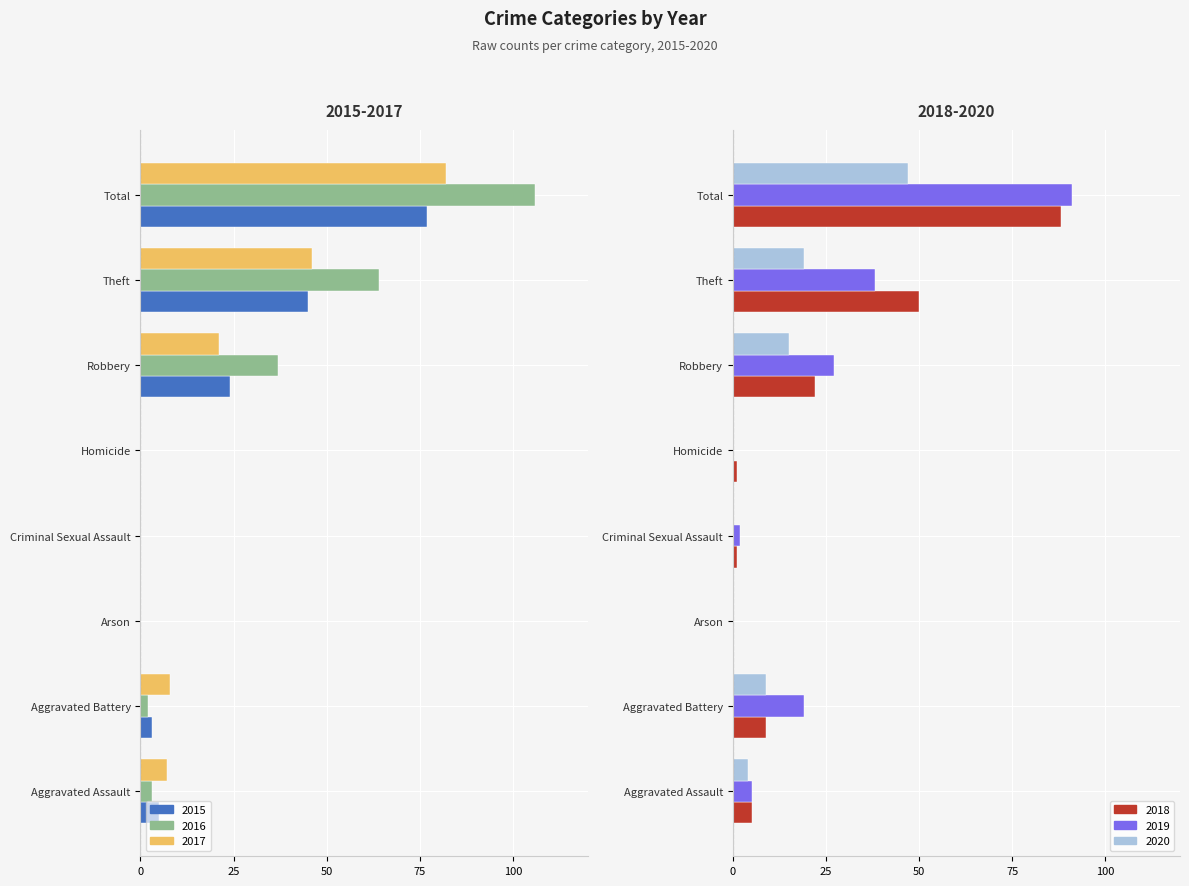

What is the sum of all 2018 values?

176